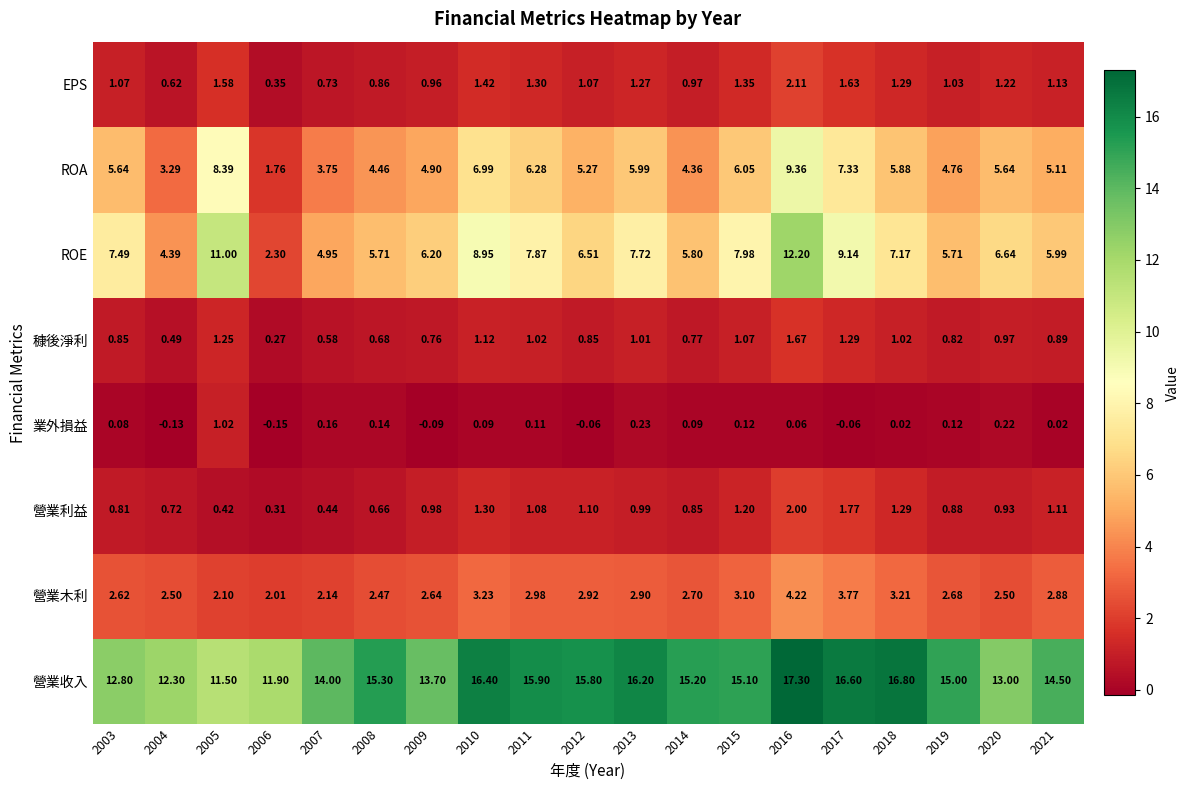

Between 2003 and 2017, which series saw the biggest shift?

營業收入